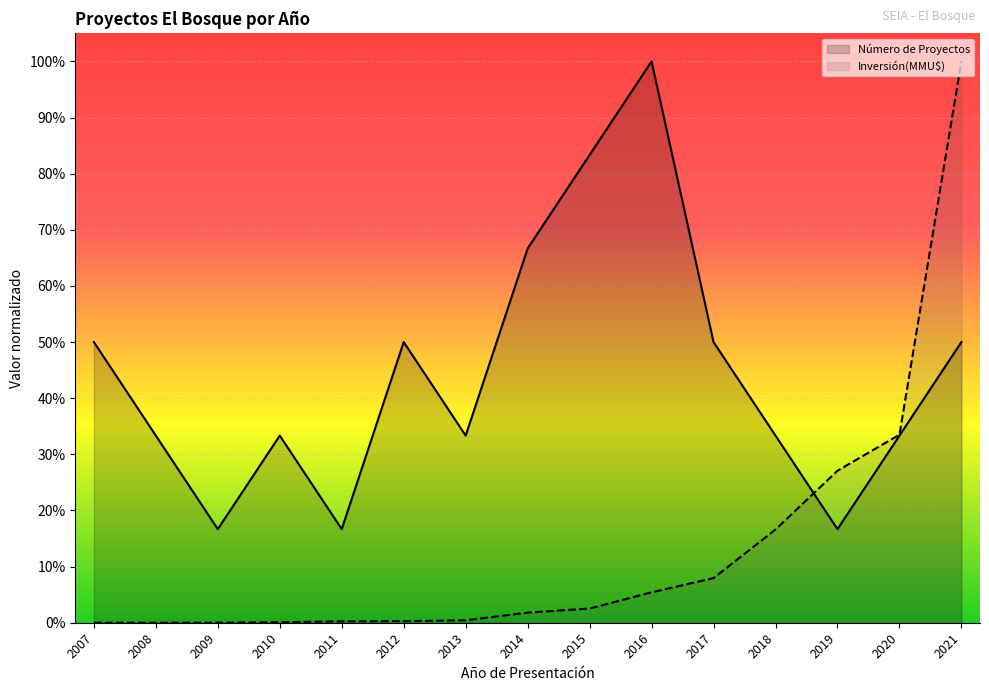

How many lines are shown in the chart?

2